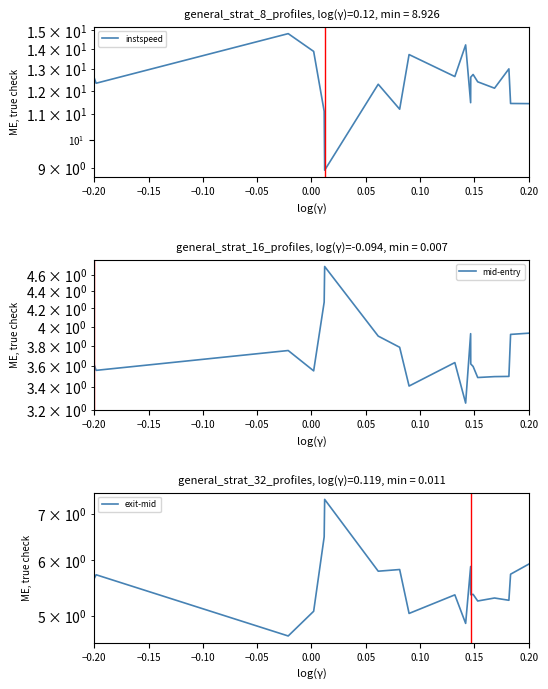

Which series changed the most between −0.15 and −0.05?

instspeed